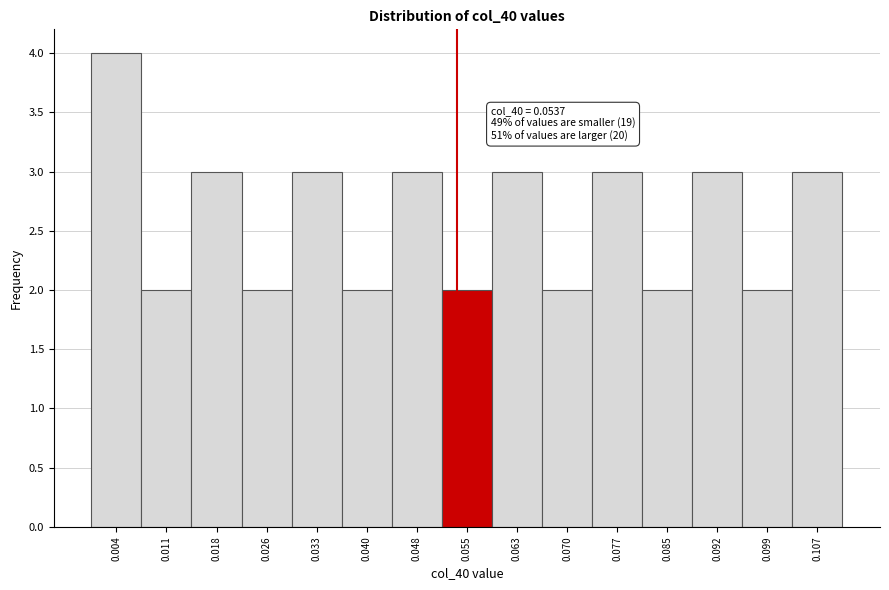

Over which range of the x-axis is the bar tallest?

0.000 to 0.007